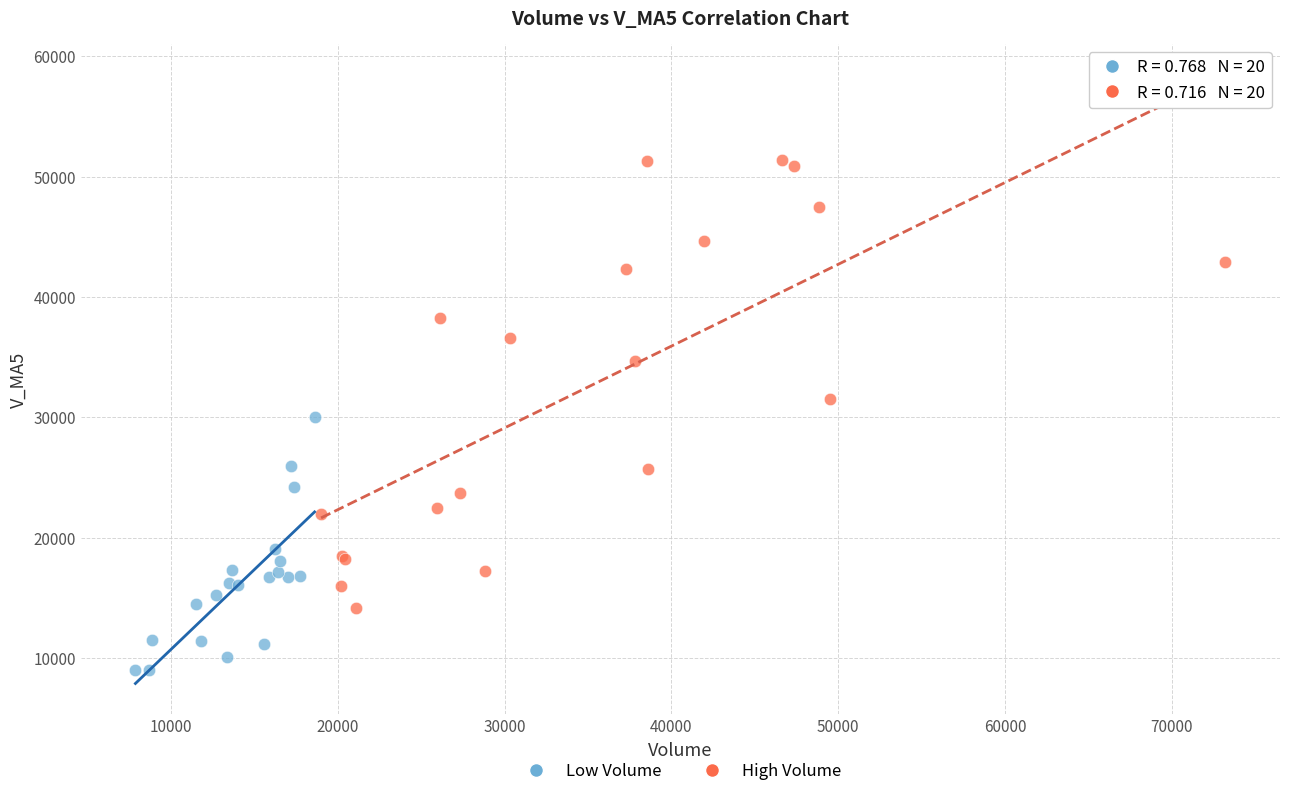

Which series has the largest Y range (max minus min)?

High Volume